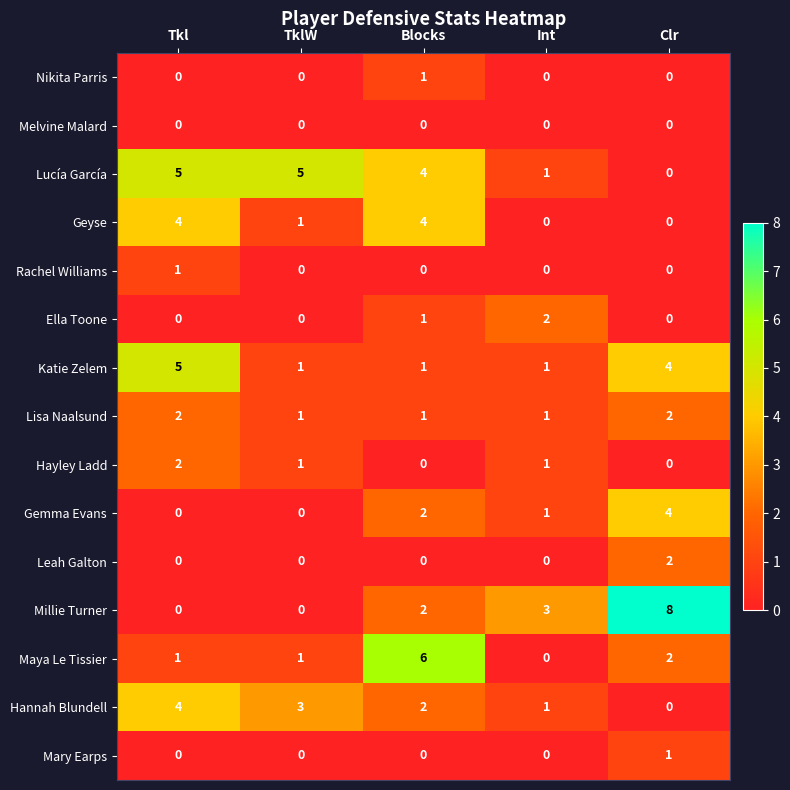

What is the difference between the highest and lowest values at TklW?

5